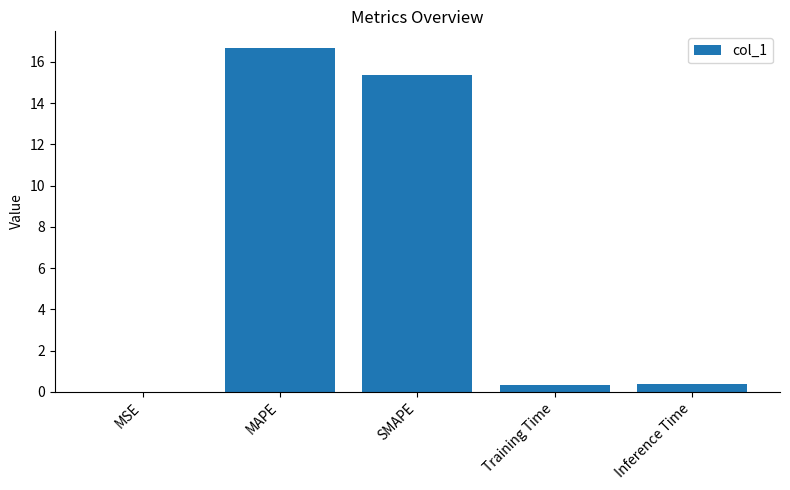

True or false: the data shows 0.4 at Inference Time.

True